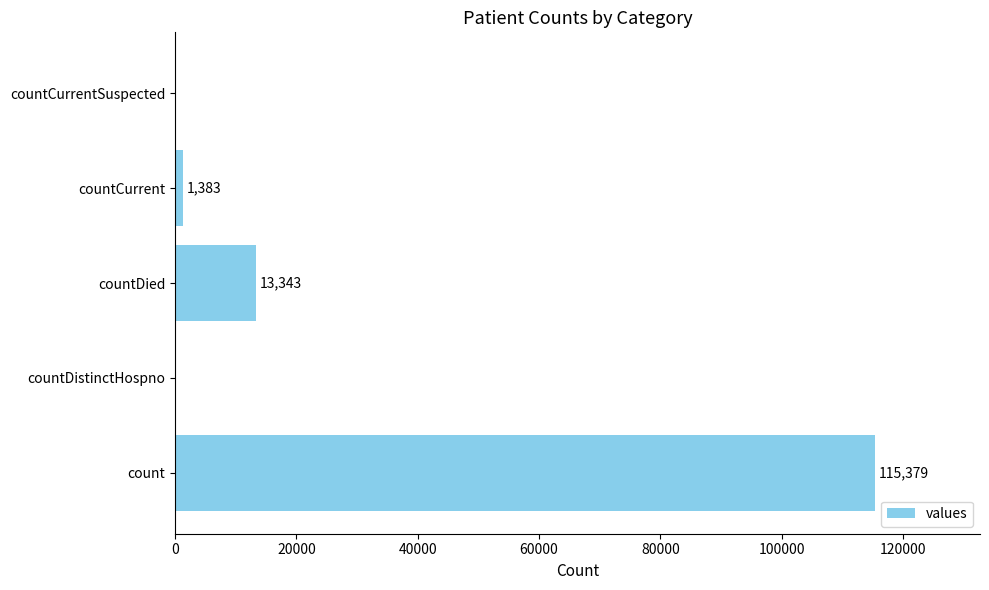

Does the chart contain stacked bars?

No